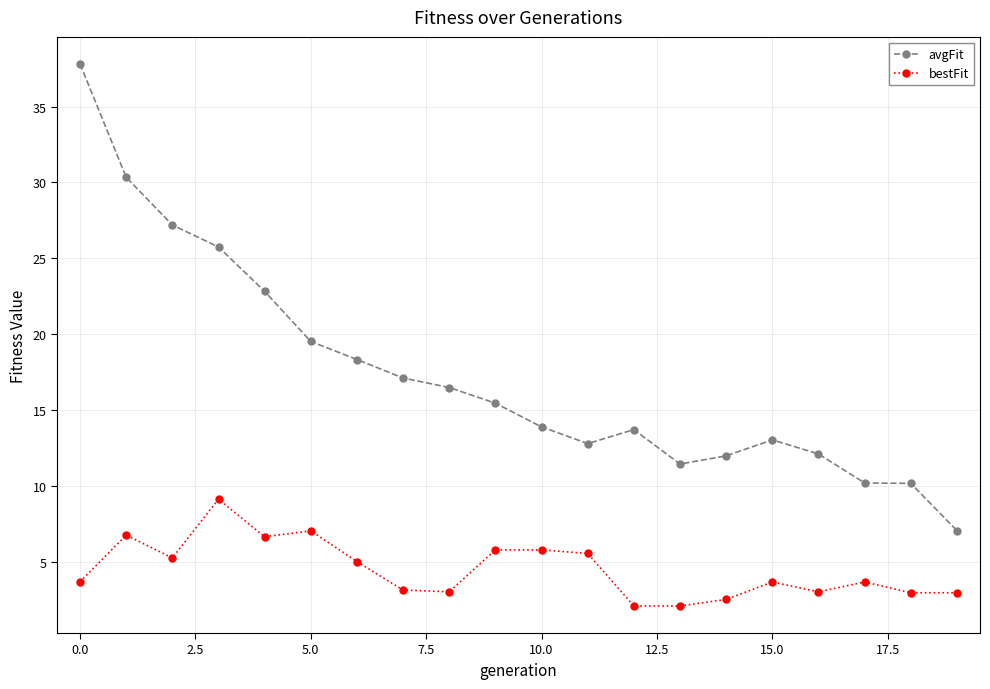

What is the value of the bestFit point at the 1st from the left?

3.7